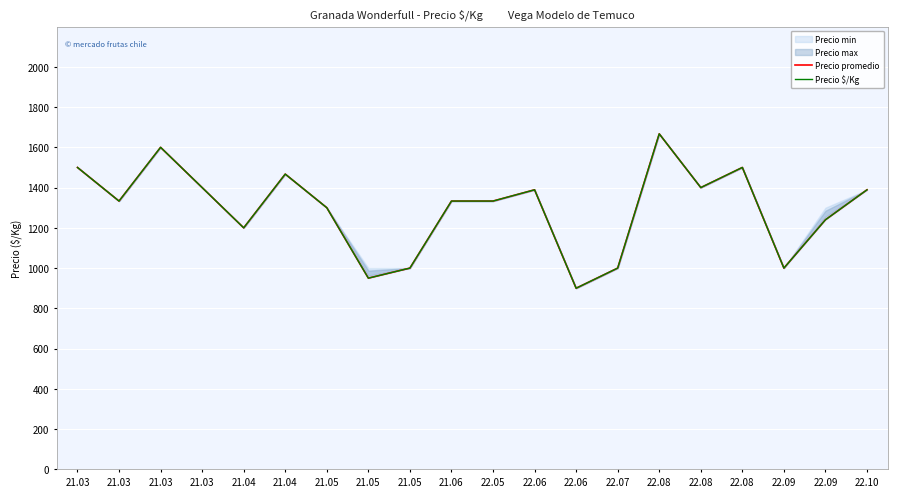

What is the average value of the Precio promedio series?

1295